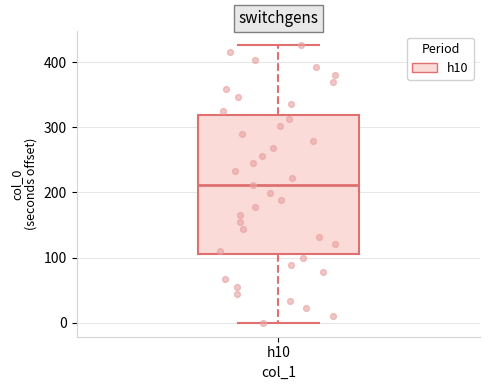

Transcribe this box plot: give where the median line is, the range the box spans, and where the two whiskers end, as read against the y-axis. The values are not printed on the chart, so give them approximately, as read against the axis.

median 210, box 110 to 320, whiskers 0 to 430